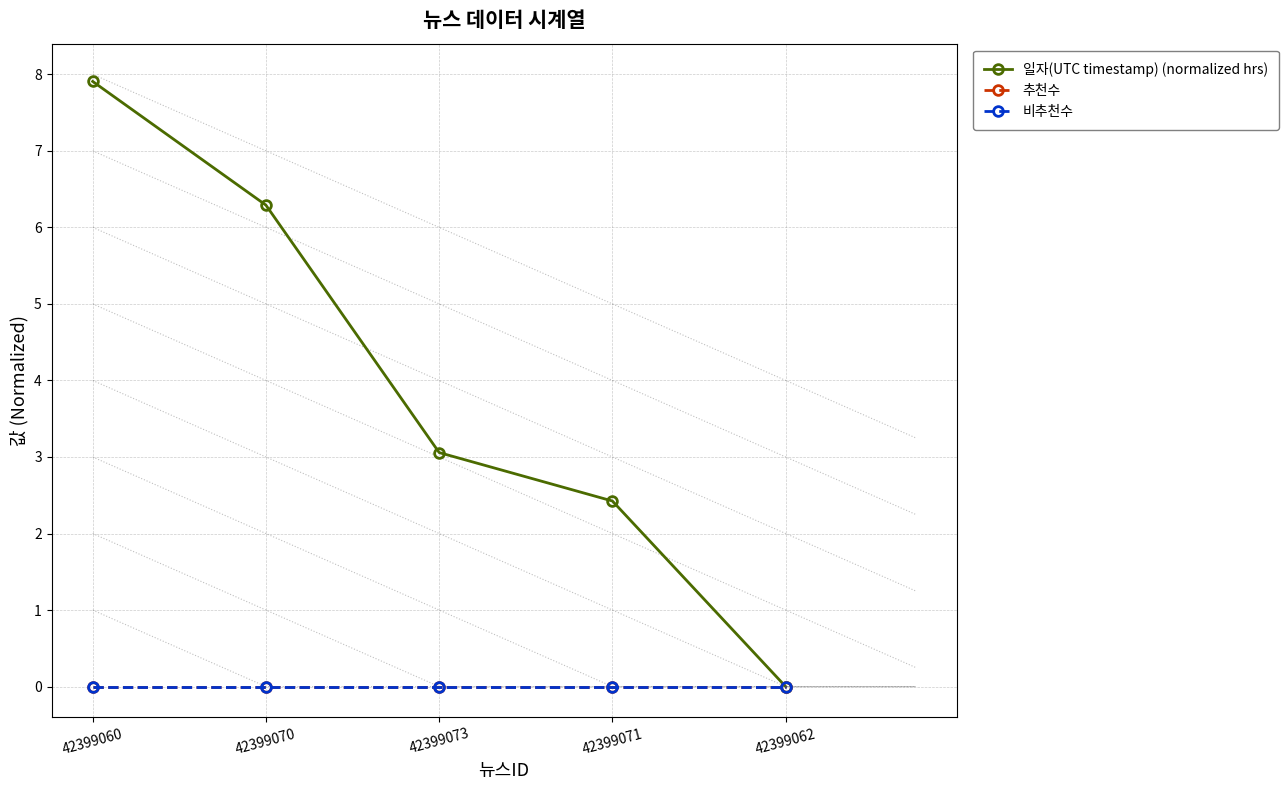

At which category is the sum across all series the highest?

42399060